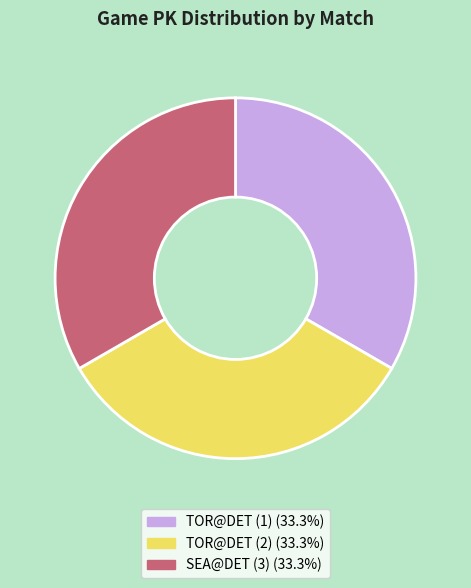

Do TOR@DET (2) and SEA@DET (3) together represent more than half of the pie?

Yes